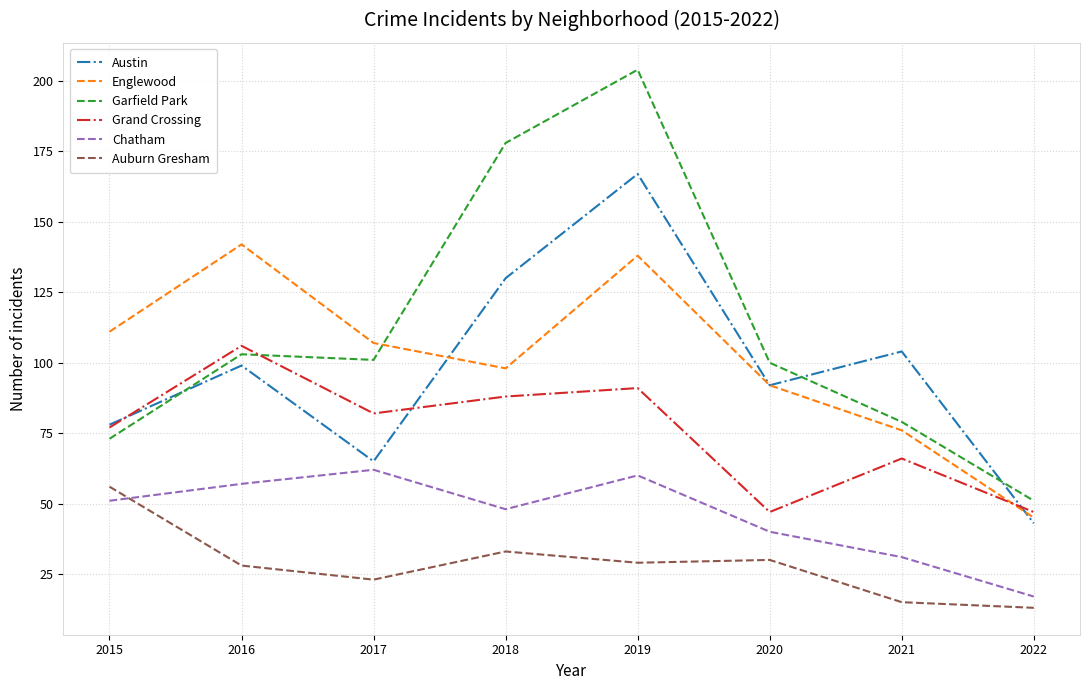

Where is the first local maximum for Auburn Gresham?

2018